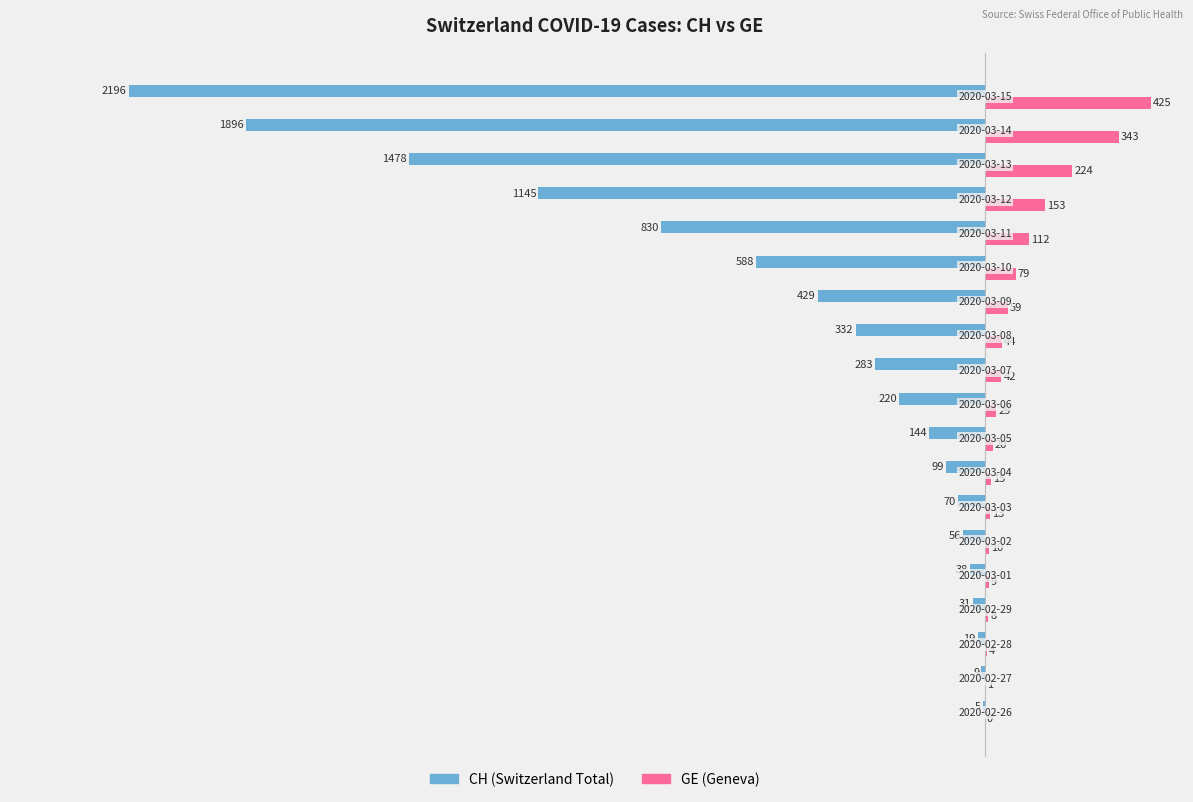

What is the maximum value shown in the chart?

425